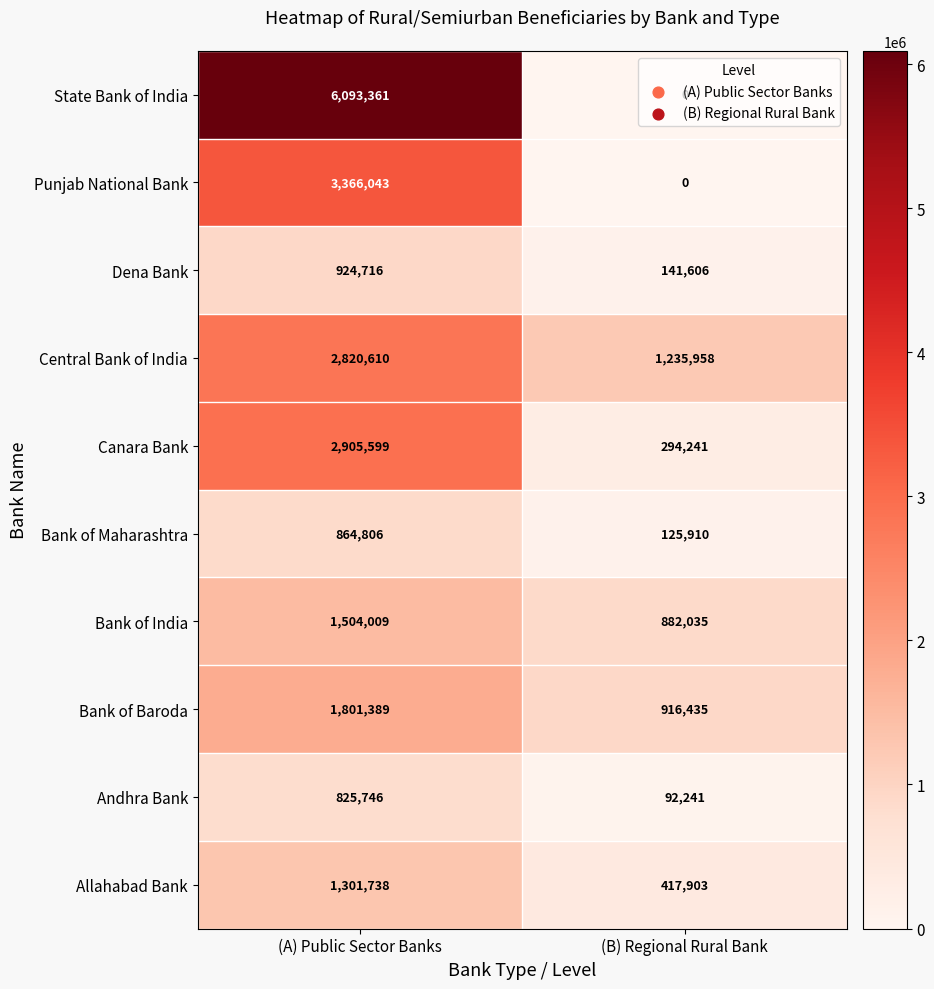

The value of Allahabad Bank at (B) Regional Rural Bank is 417903. True or false?

True